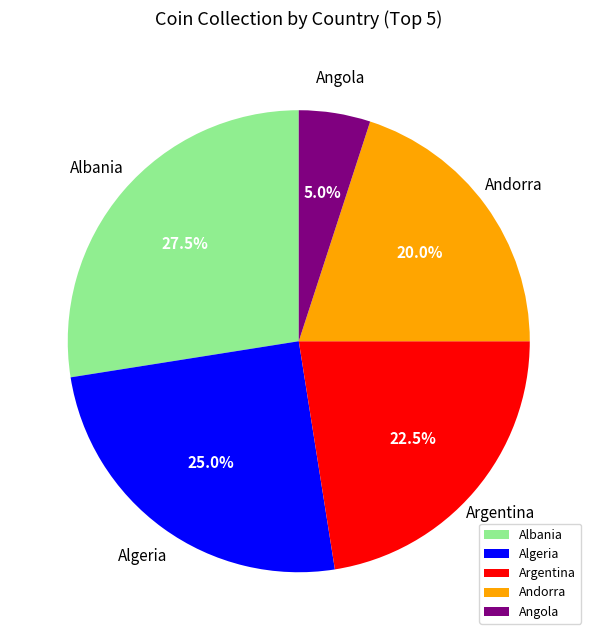

True or false: Argentina accounts for 31% of the total.

False